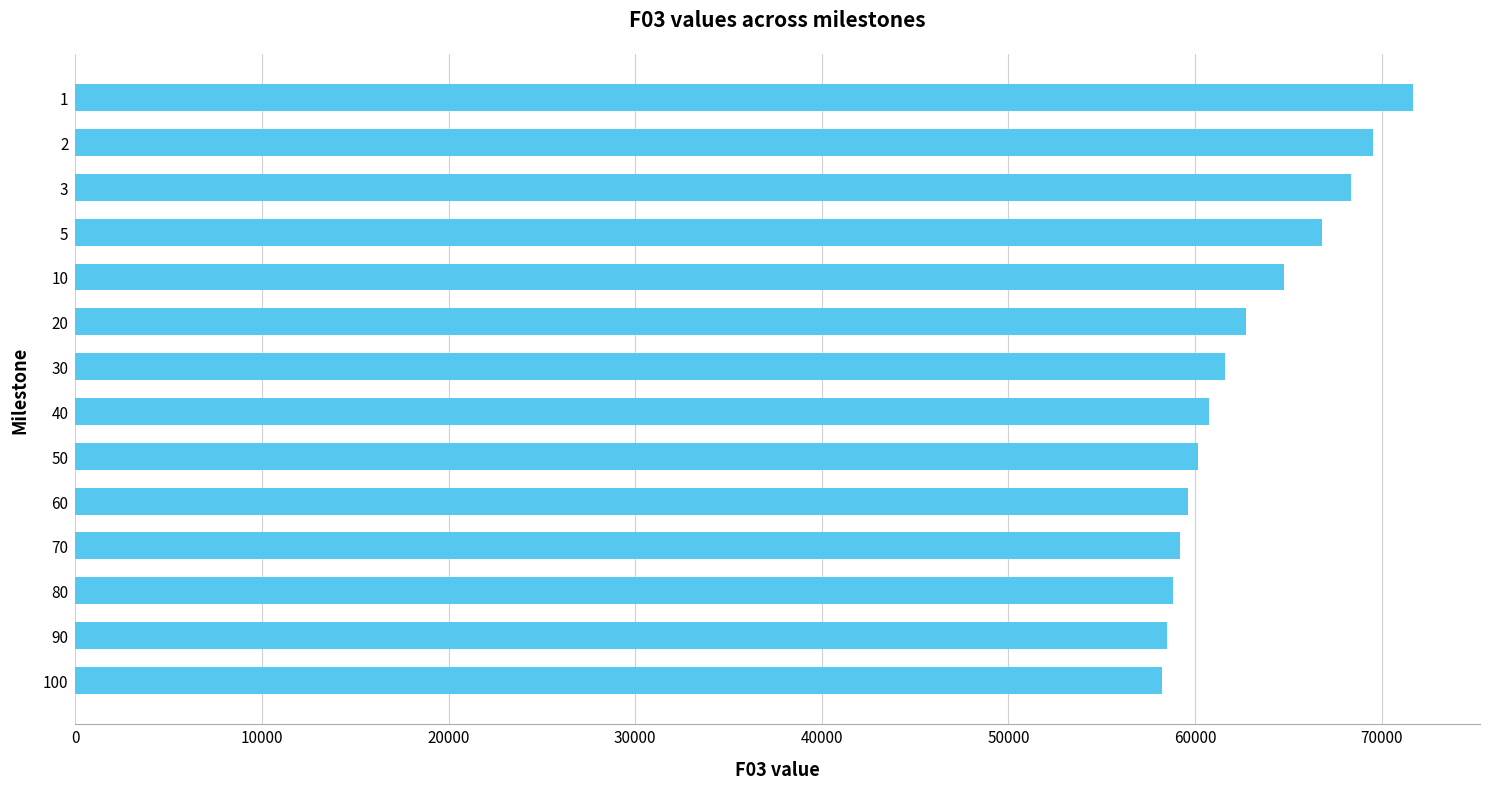

What is the smallest value displayed?

58226.7